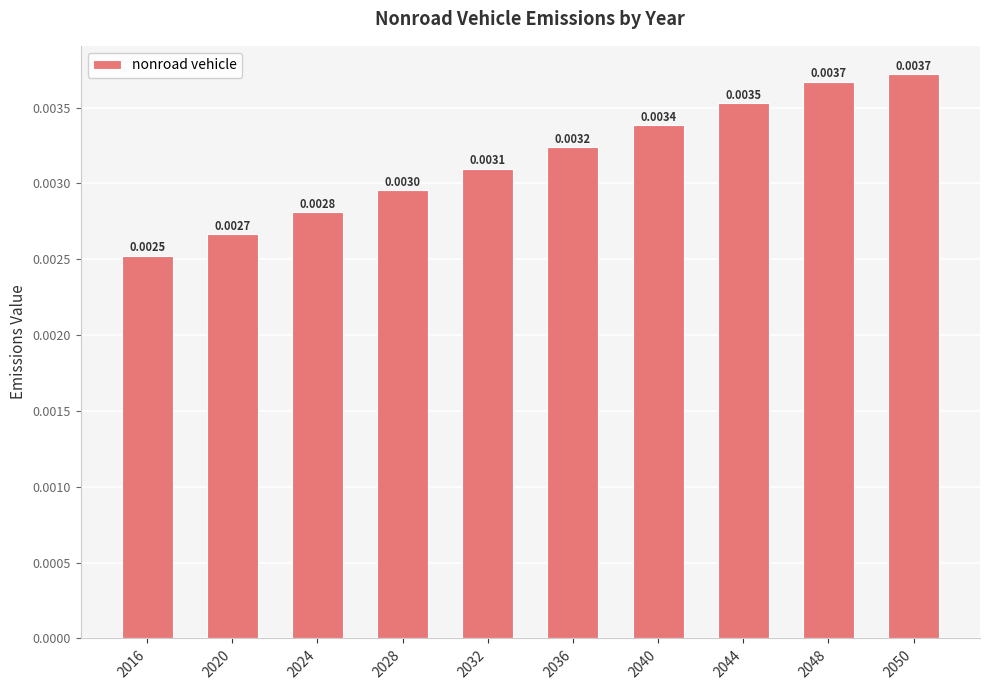

Between 2048 and 2044, which is larger?

2048